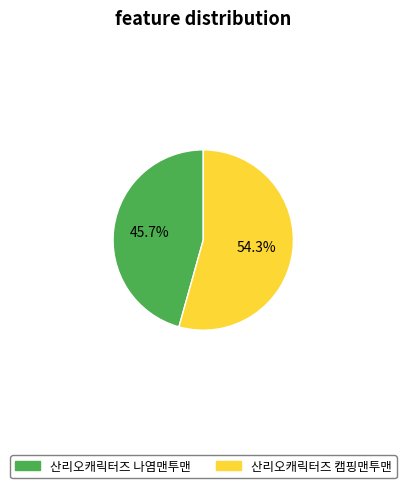

How many slices are in this pie chart?

2